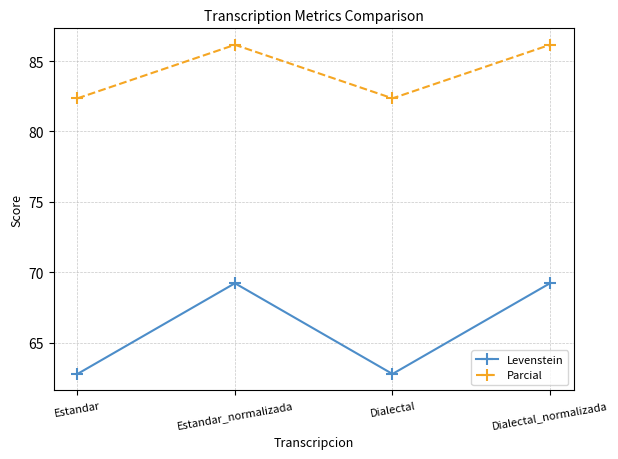

How many lines are shown in the chart?

2